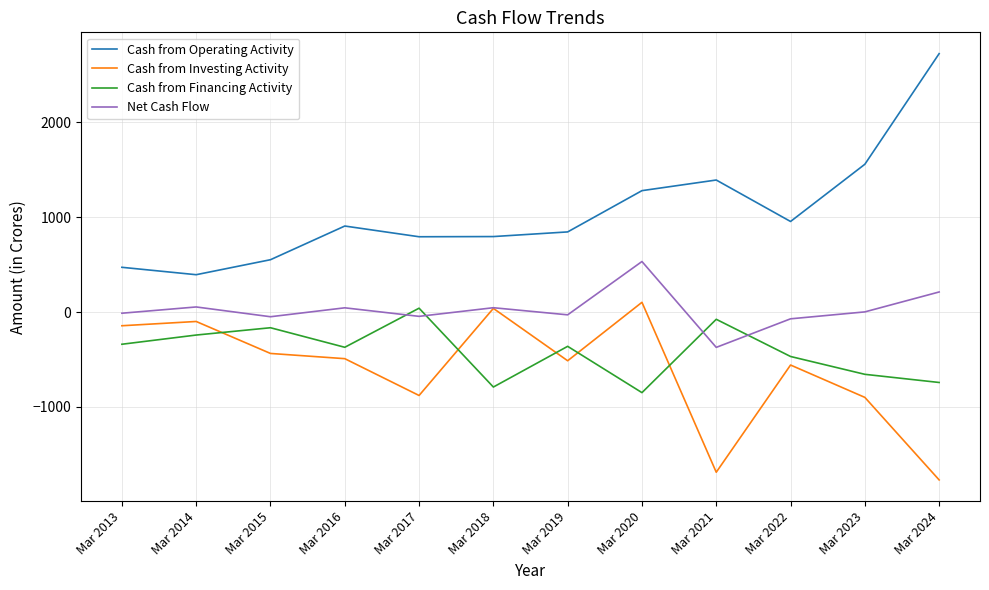

What is the maximum value for Net Cash Flow?

533